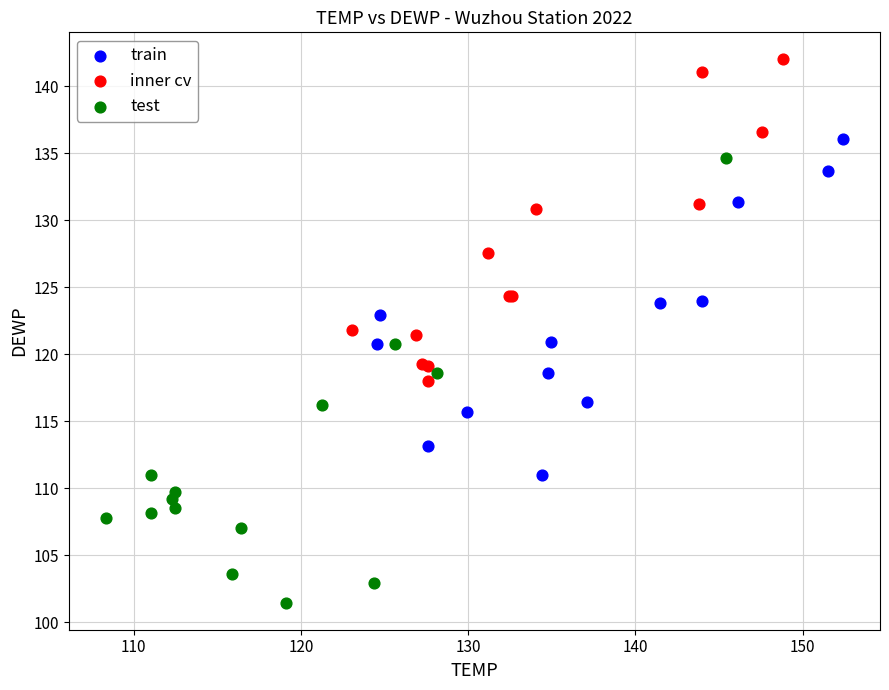

Which series has the largest Y range (max minus min)?

test